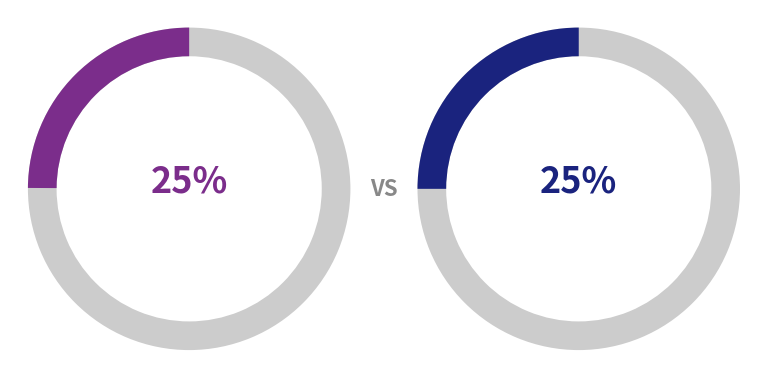

Is there any slice that represents more than half of the pie?

No